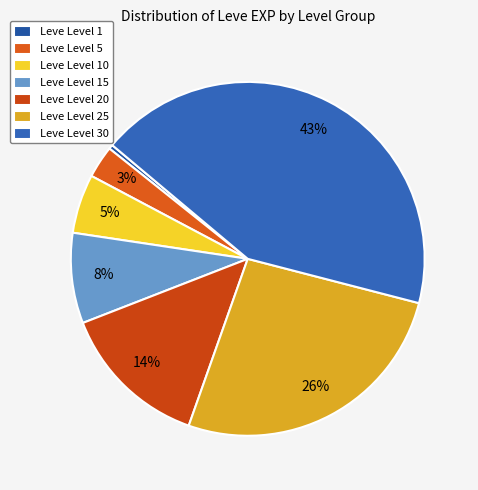

Does Leve Level 30 account for over 50% of the chart?

No